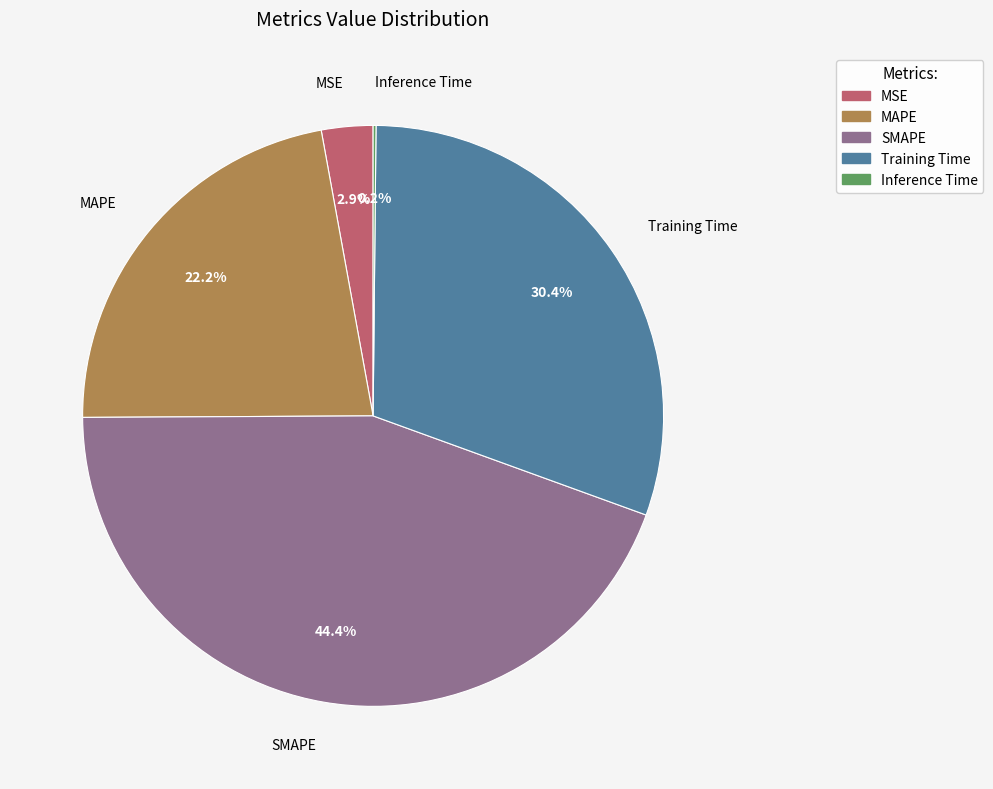

To the nearest percent, what is the combined percentage of MSE and Training Time?

33%